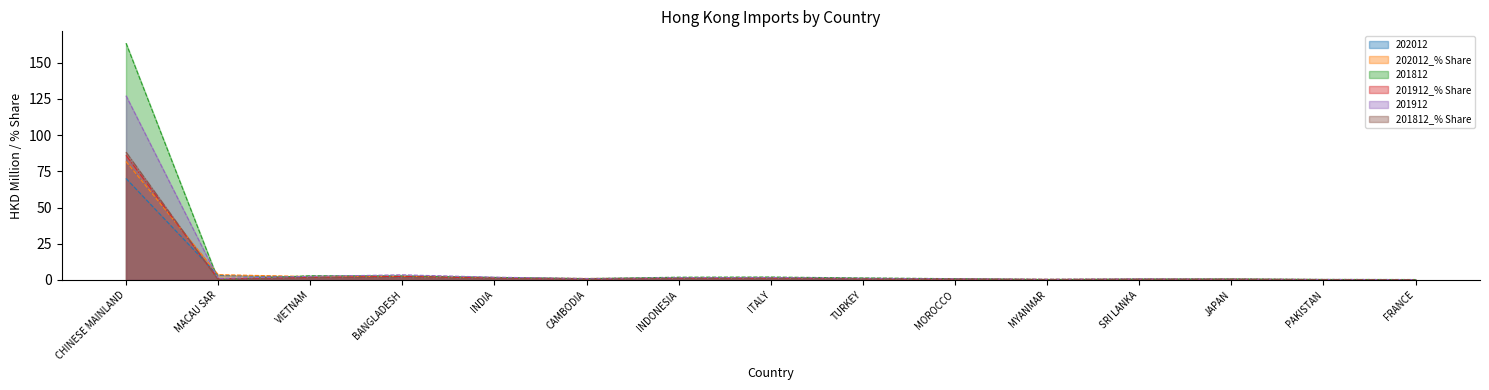

At which label does 201812_% Share reach its minimum?

MACAU SAR